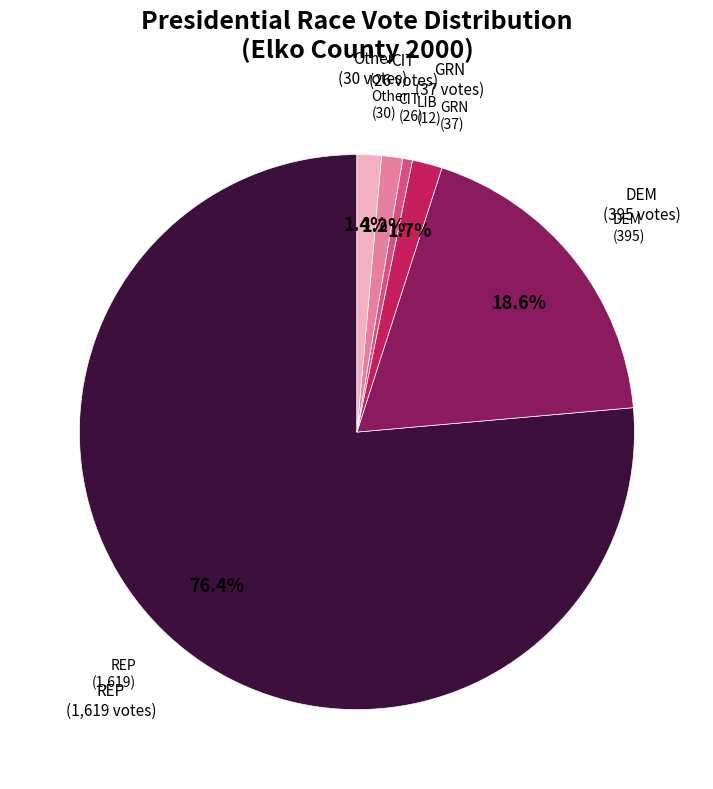

Does any single category account for the majority?

Yes